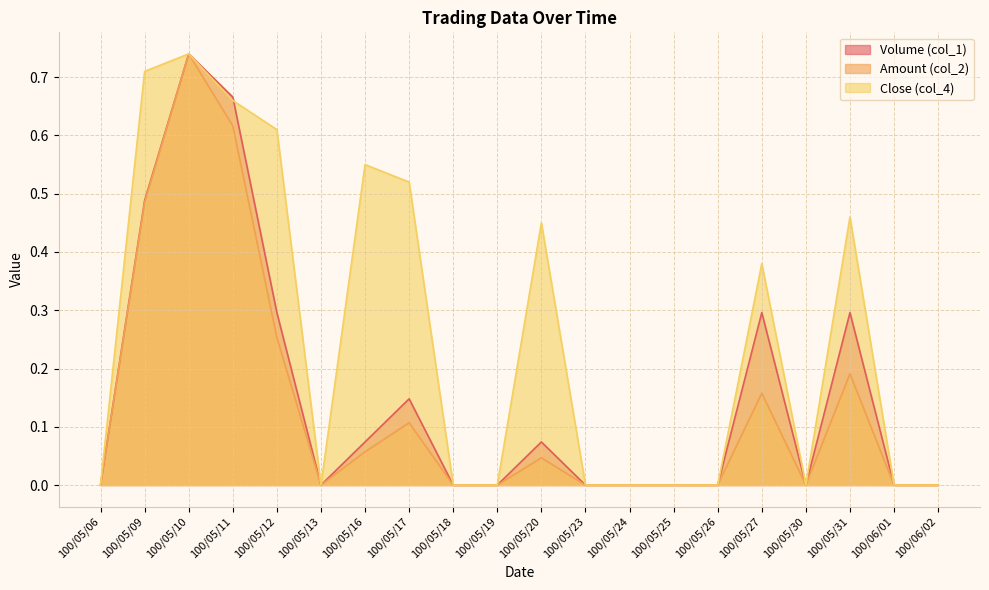

Is it true that Volume (col_1) equals 0.4 at 100/06/02?

False